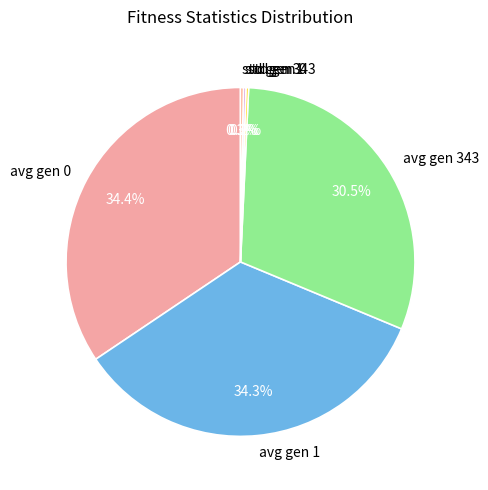

Is there a majority slice in this chart?

No